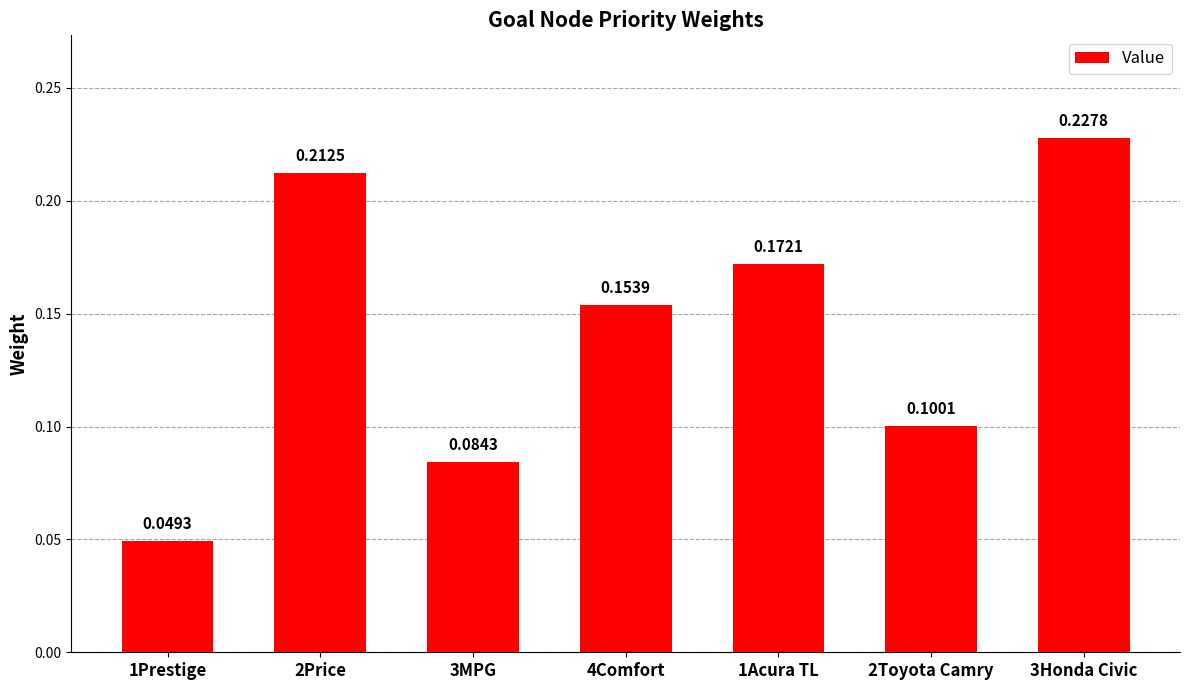

Which category has the highest value across all series?

3Honda Civic